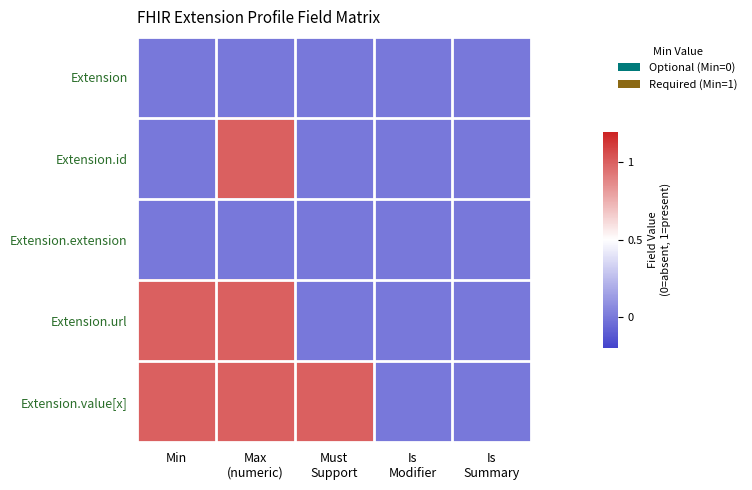

Reading right to left, extract all data points from this chart.

Extension: Is
Summary=0	Is
Modifier=0	Must
Support=0	Max
(numeric)=0	Min=0
Extension.id: Is
Summary=0	Is
Modifier=0	Must
Support=0	Max
(numeric)=1	Min=0
Extension.extension: Is
Summary=0	Is
Modifier=0	Must
Support=0	Max
(numeric)=0	Min=0
Extension.url: Is
Summary=0	Is
Modifier=0	Must
Support=0	Max
(numeric)=1	Min=1
Extension.value[x]: Is
Summary=0	Is
Modifier=0	Must
Support=1	Max
(numeric)=1	Min=1